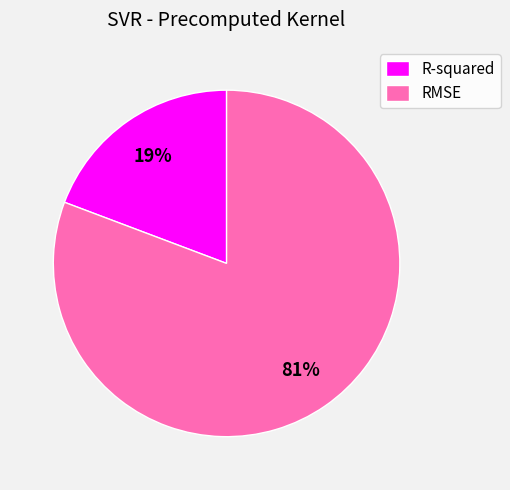

To the nearest percent, what is the average slice percentage?

50%